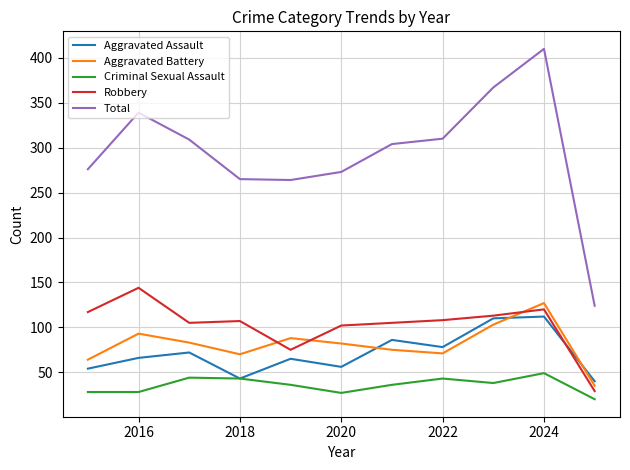

What is the minimum value shown in the chart?

20